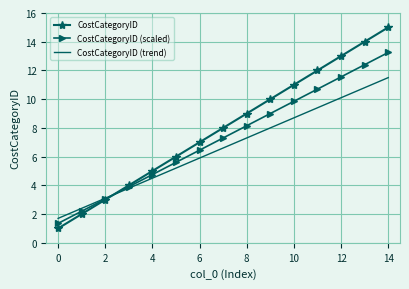

Which series ends up on top after the final intersection of CostCategoryID (scaled) and CostCategoryID?

CostCategoryID